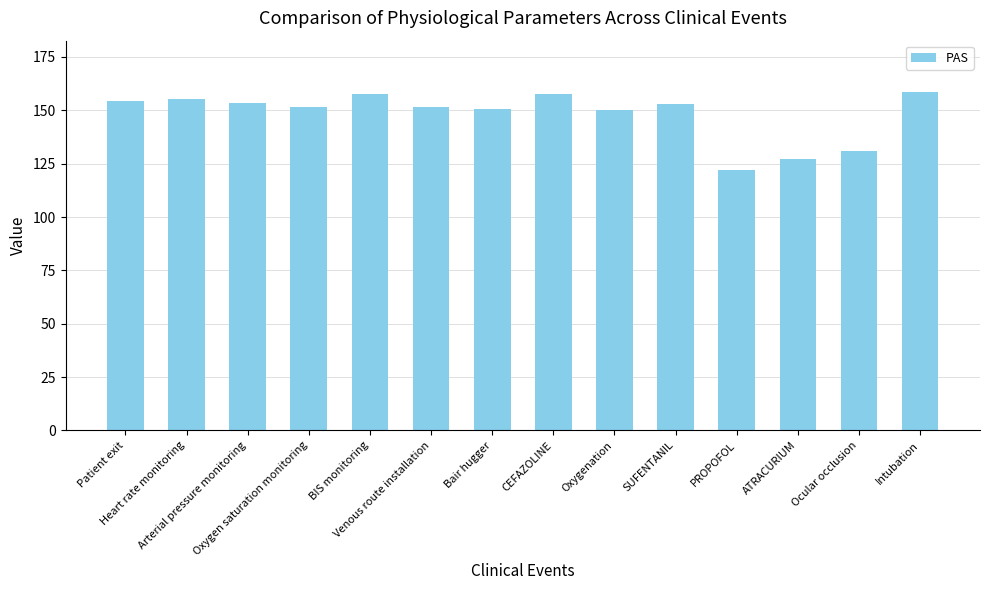

What is the value of the 5th bar from the left?

157.7